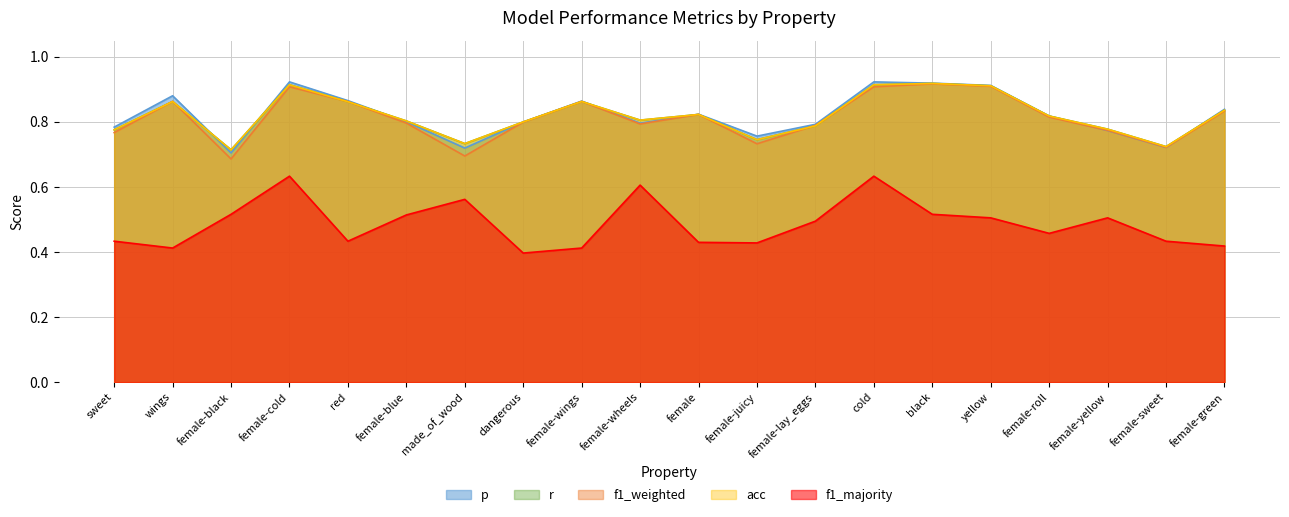

Does the chart display data point markers on the line(s)?

No